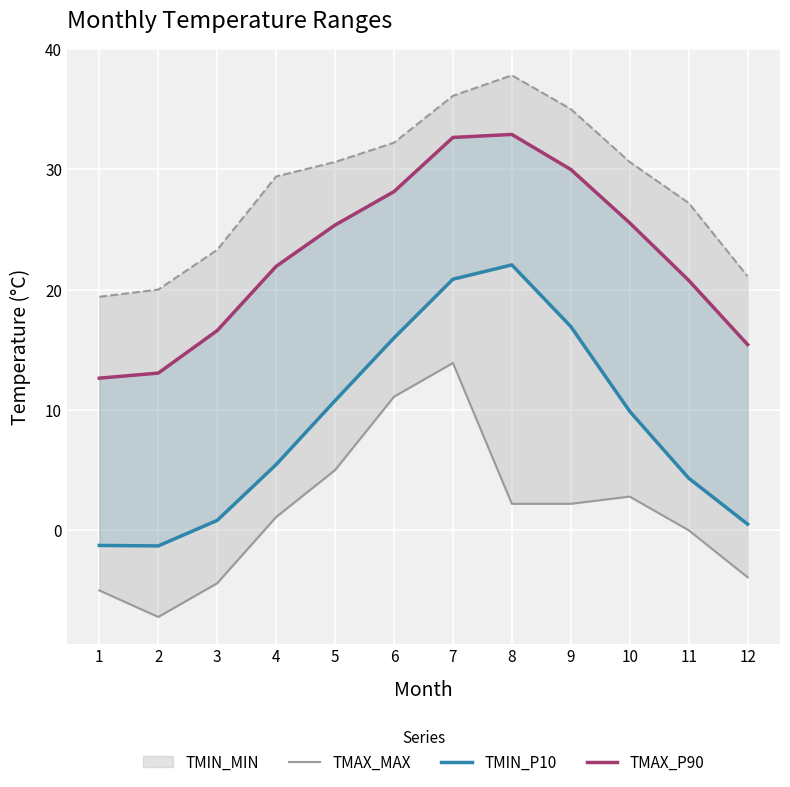

What is the difference between the maximum and second lowest values in the TMAX_P90 series?

19.8